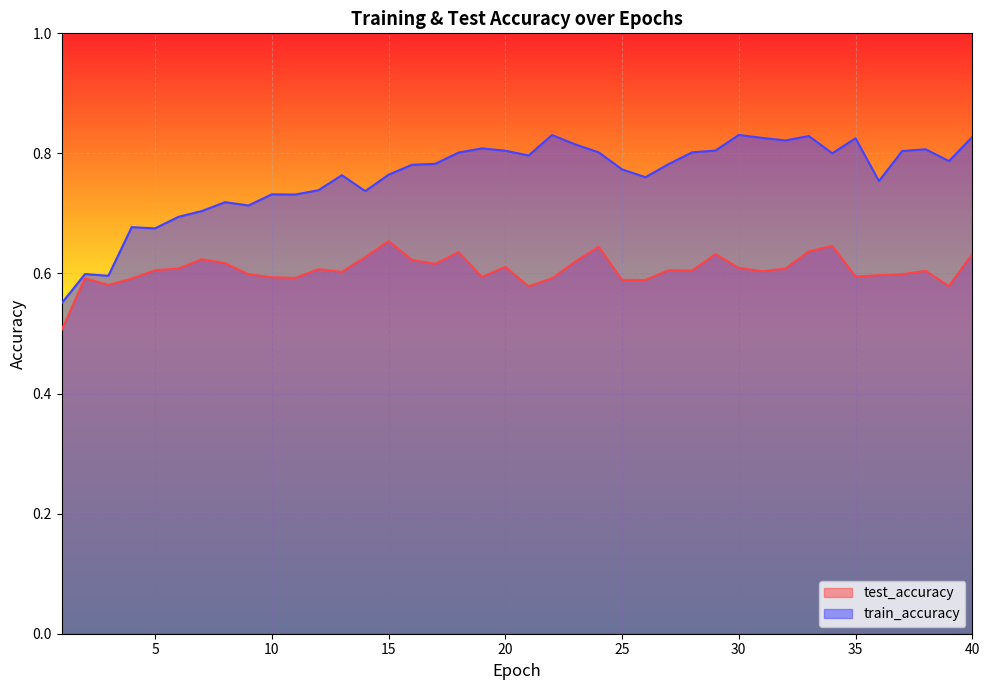

Reading left to right, what are all the values shown in this chart?

test_accuracy: 0.5	0.6	0.6	0.6	0.6	0.6	0.6	0.6	0.6	0.6	0.6	0.6	0.6	0.6	0.7	0.6	0.6	0.6	0.6	0.6	0.6	0.6	0.6	0.6	0.6	0.6	0.6	0.6	0.6	0.6	0.6	0.6	0.6	0.6	0.6	0.6	0.6	0.6	0.6	0.6
train_accuracy: 0.6	0.6	0.6	0.7	0.7	0.7	0.7	0.7	0.7	0.7	0.7	0.7	0.8	0.7	0.8	0.8	0.8	0.8	0.8	0.8	0.8	0.8	0.8	0.8	0.8	0.8	0.8	0.8	0.8	0.8	0.8	0.8	0.8	0.8	0.8	0.8	0.8	0.8	0.8	0.8